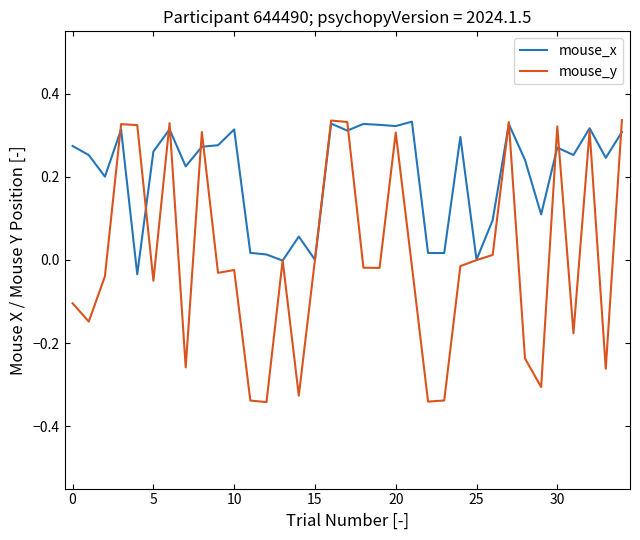

What is the difference between the second highest and minimum values in the mouse_y series?

0.7